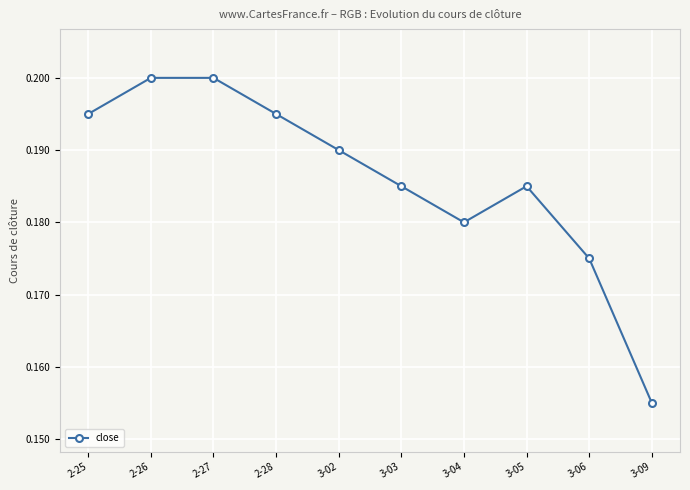

How many lines are shown in the chart?

1